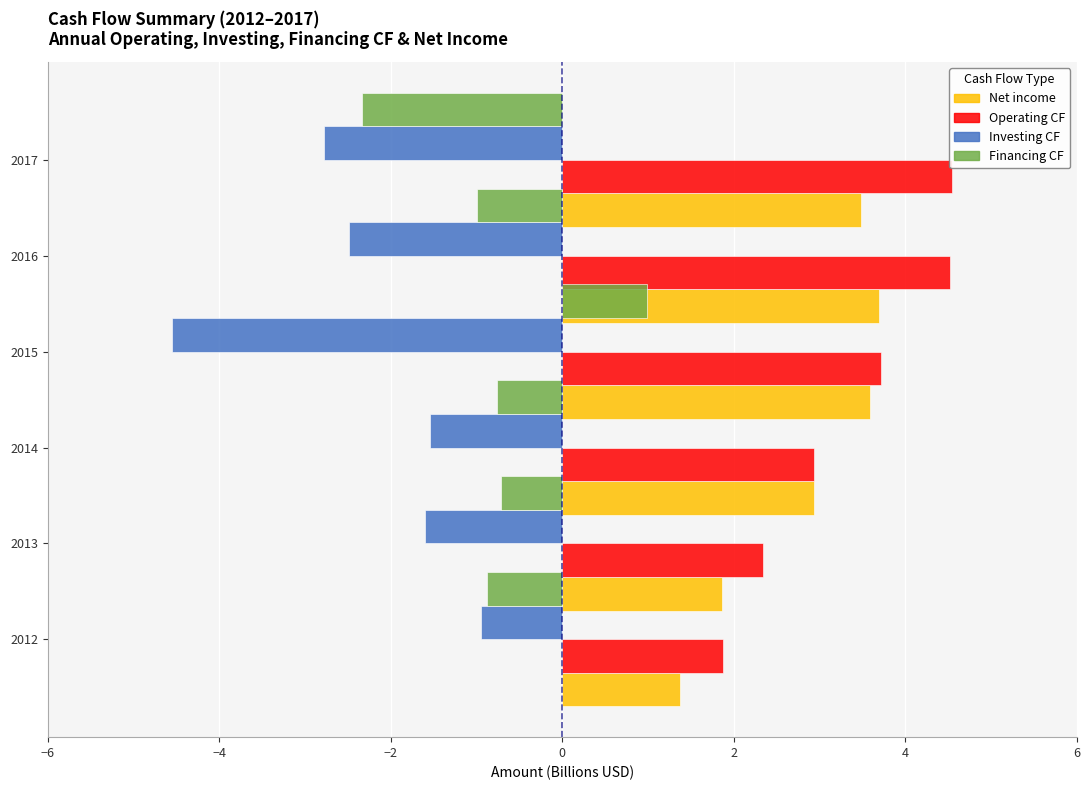

What is the minimum value shown in the chart?

-4.6